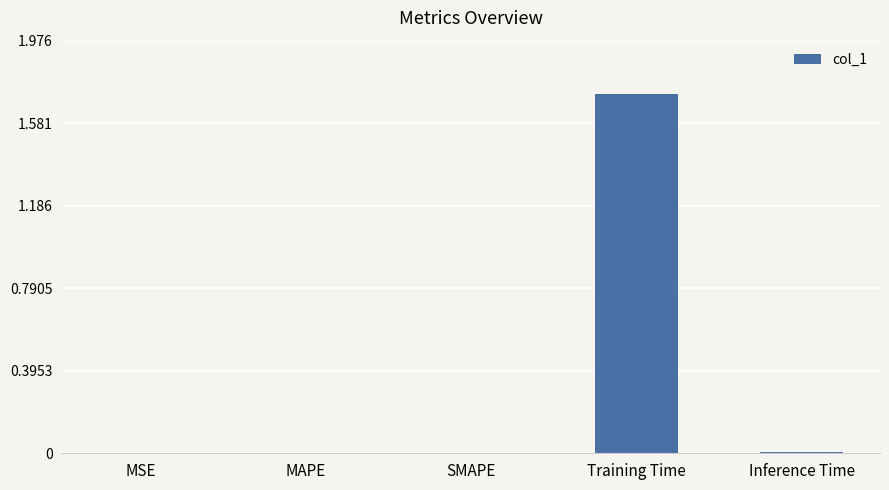

What is the sum of all values?

1.7